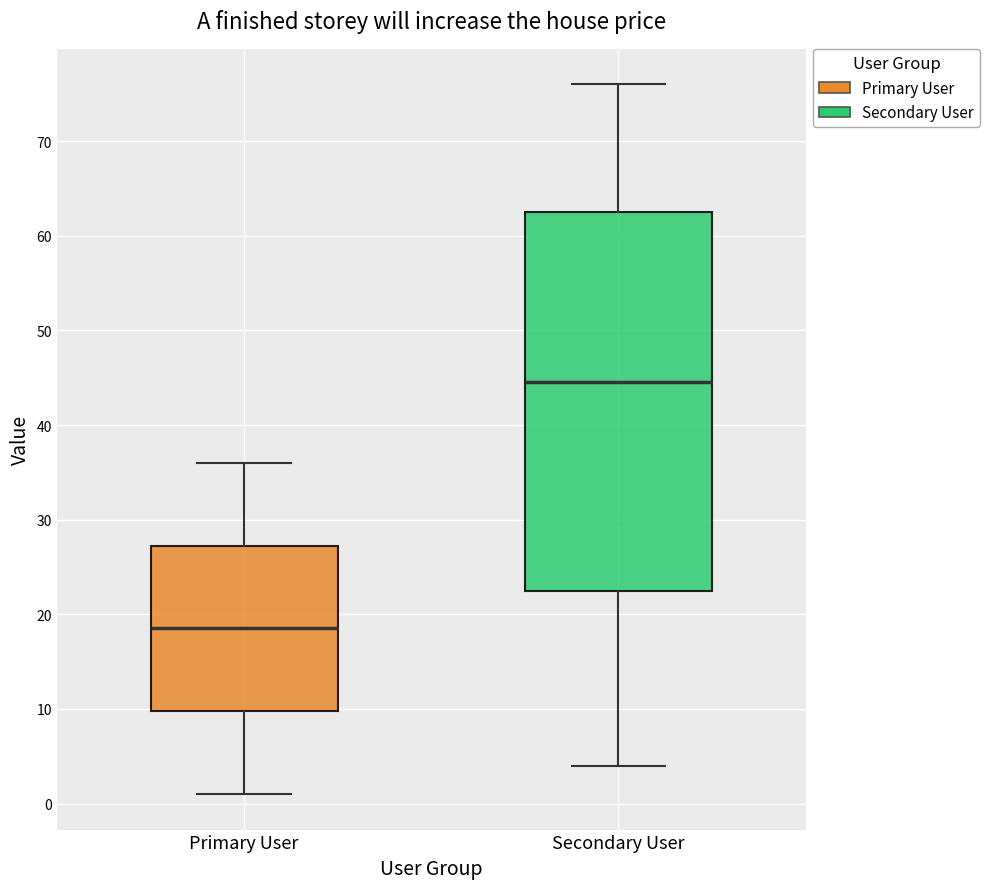

Reading left to right, transcribe this box plot: for each box, give where its median line is, the range the box spans, and where its two whiskers end, as read against the y-axis. The values are not printed on the chart, so give them approximately, as read against the axis.

Primary User: median 19, box 10 to 27, whiskers 1 to 36
Secondary User: median 45, box 23 to 63, whiskers 4 to 76